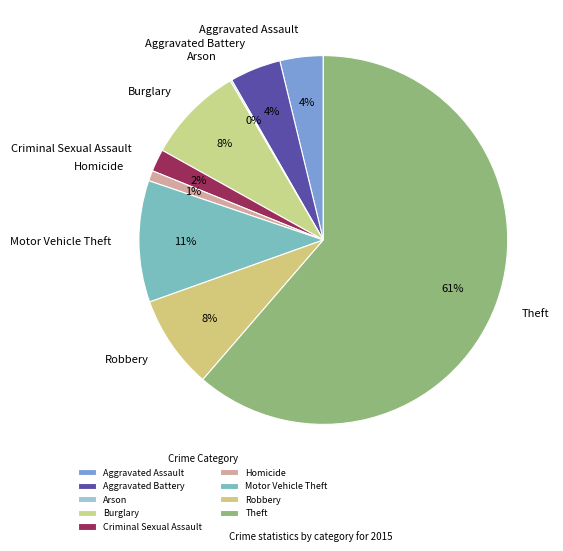

Between Criminal Sexual Assault and Robbery, which is larger?

Robbery